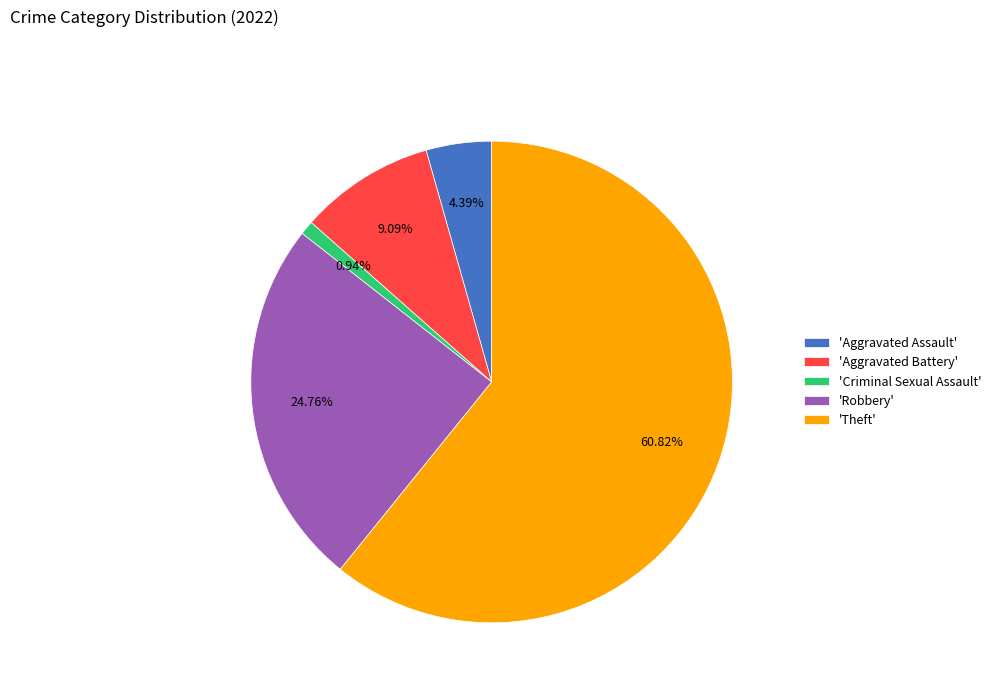

Which slice represents more than half of the pie?

'Theft'